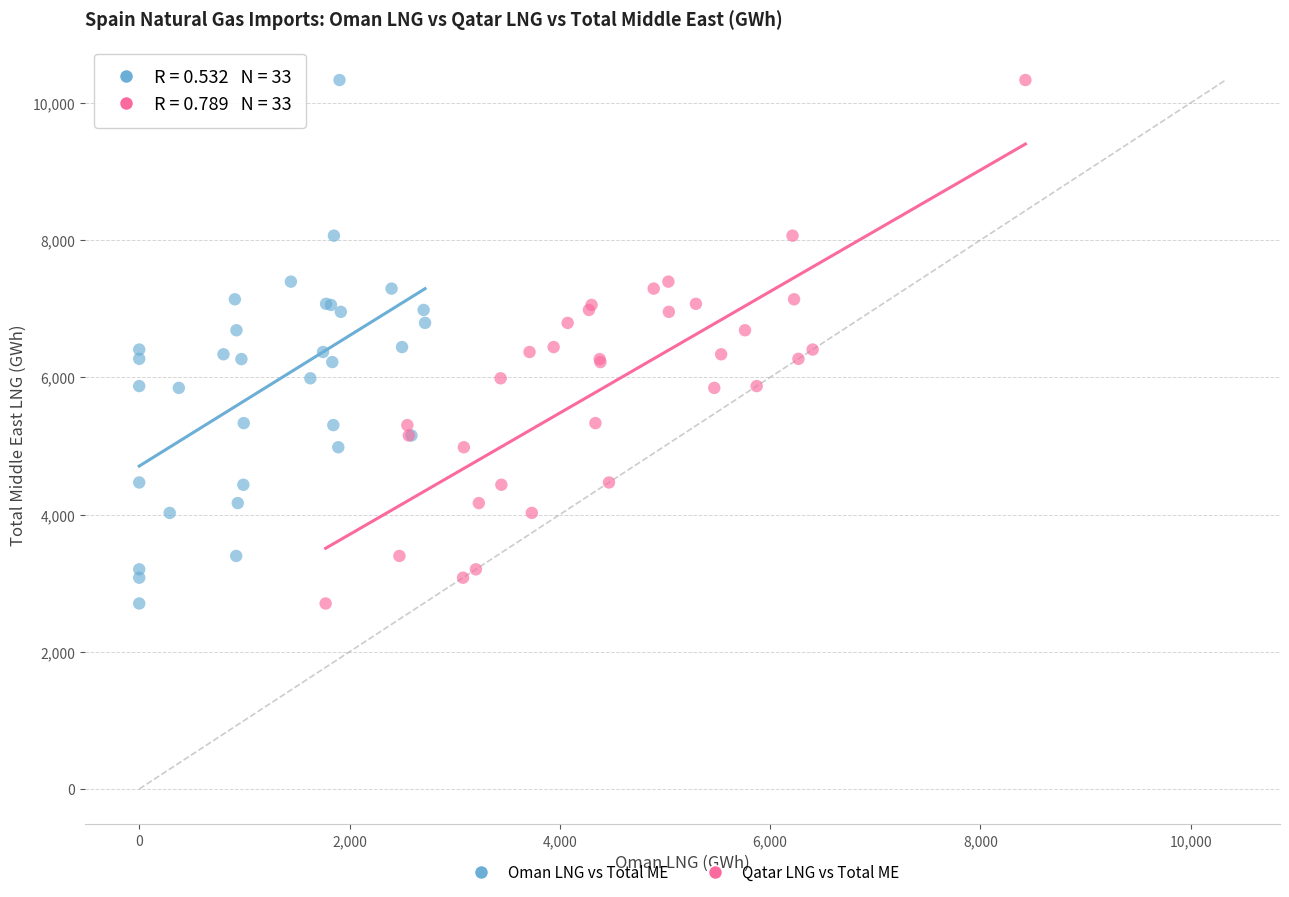

What are all the series names shown in the legend?

Oman LNG vs Total ME, Qatar LNG vs Total ME